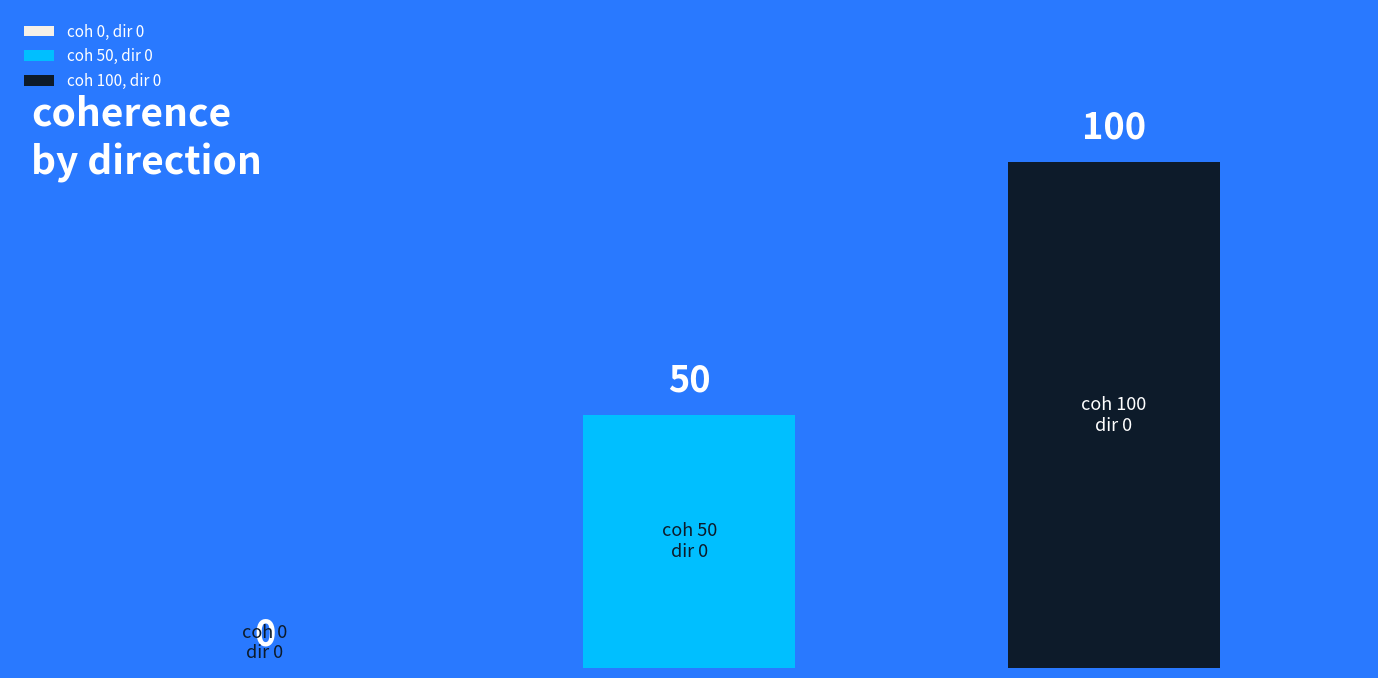

What is the greatest value displayed?

100